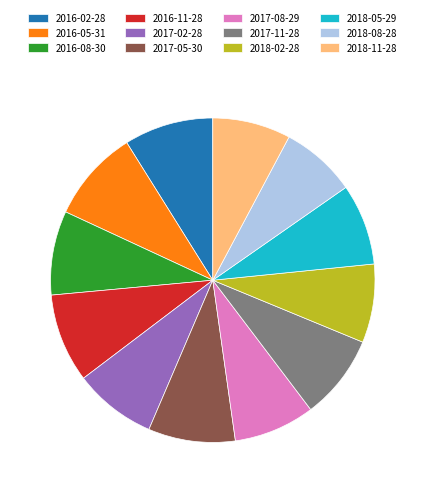

Between 2017-11-28 and 2018-02-28, which is larger?

2017-11-28